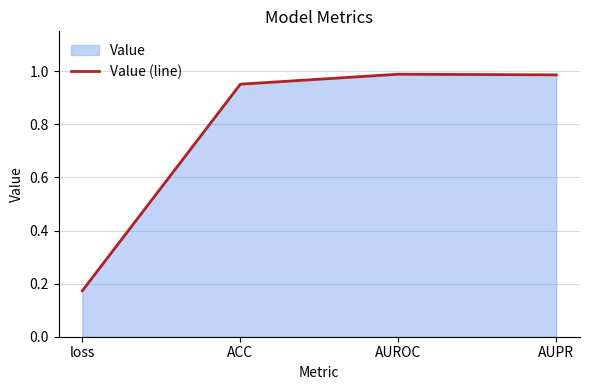

Rank the categories by value from highest to lowest.

AUROC, AUPR, ACC, loss